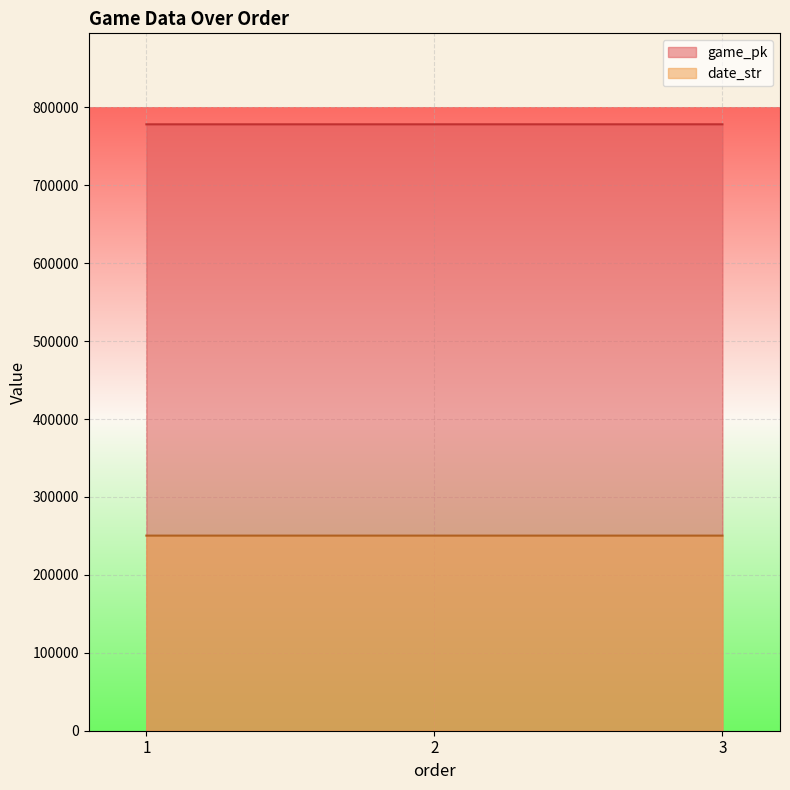

Count the date_str values in the range 250414 to 250416.

3